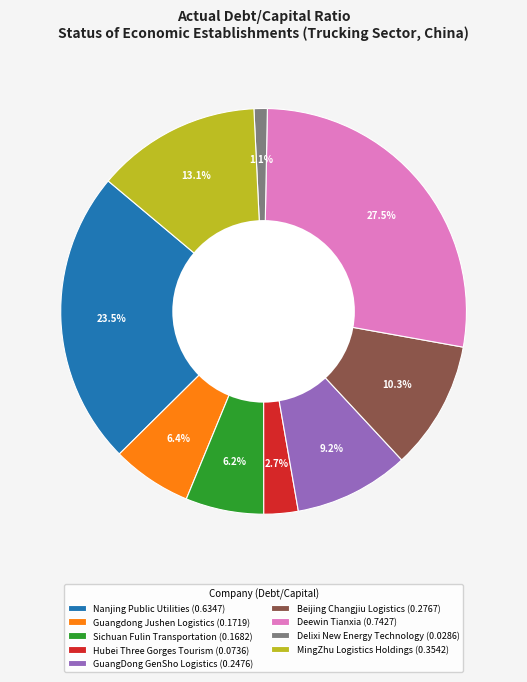

To the nearest percent, what is the difference between the largest and smallest slice percentages?

26%